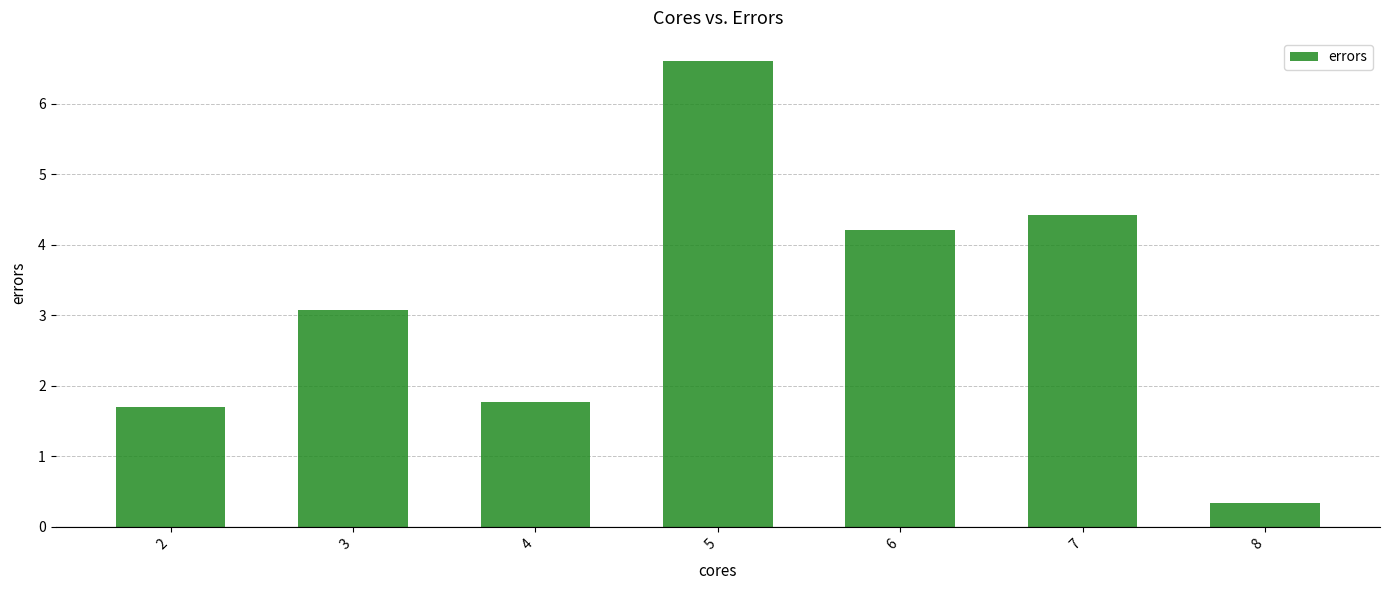

Which has a higher value, 6 or 7?

7